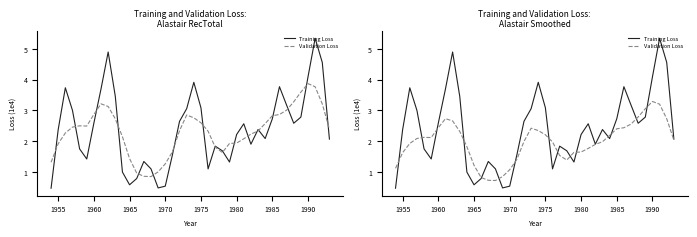

The value of Validation Loss at 1975 is 3.5. True or false?

False